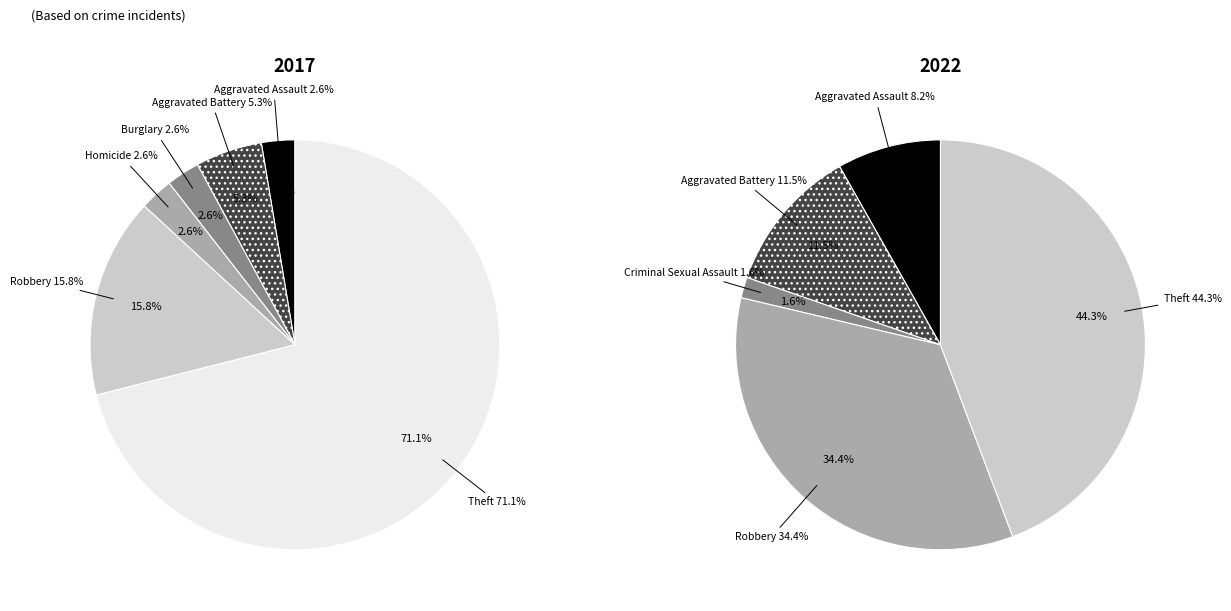

Is 7 the majority of the pie?

Yes